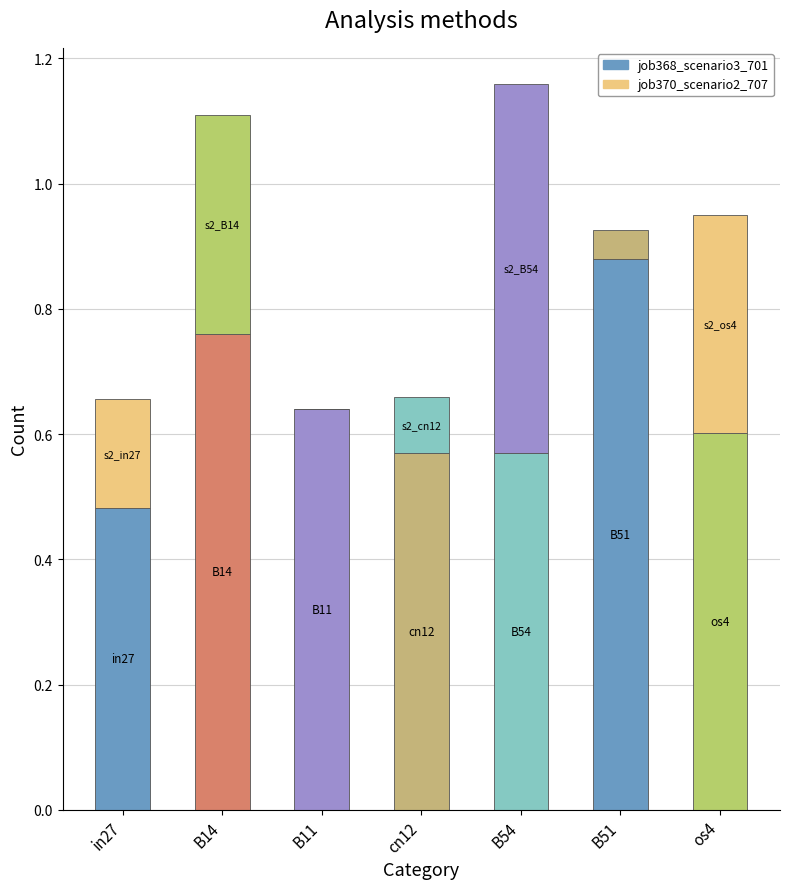

Are the bars horizontal?

No